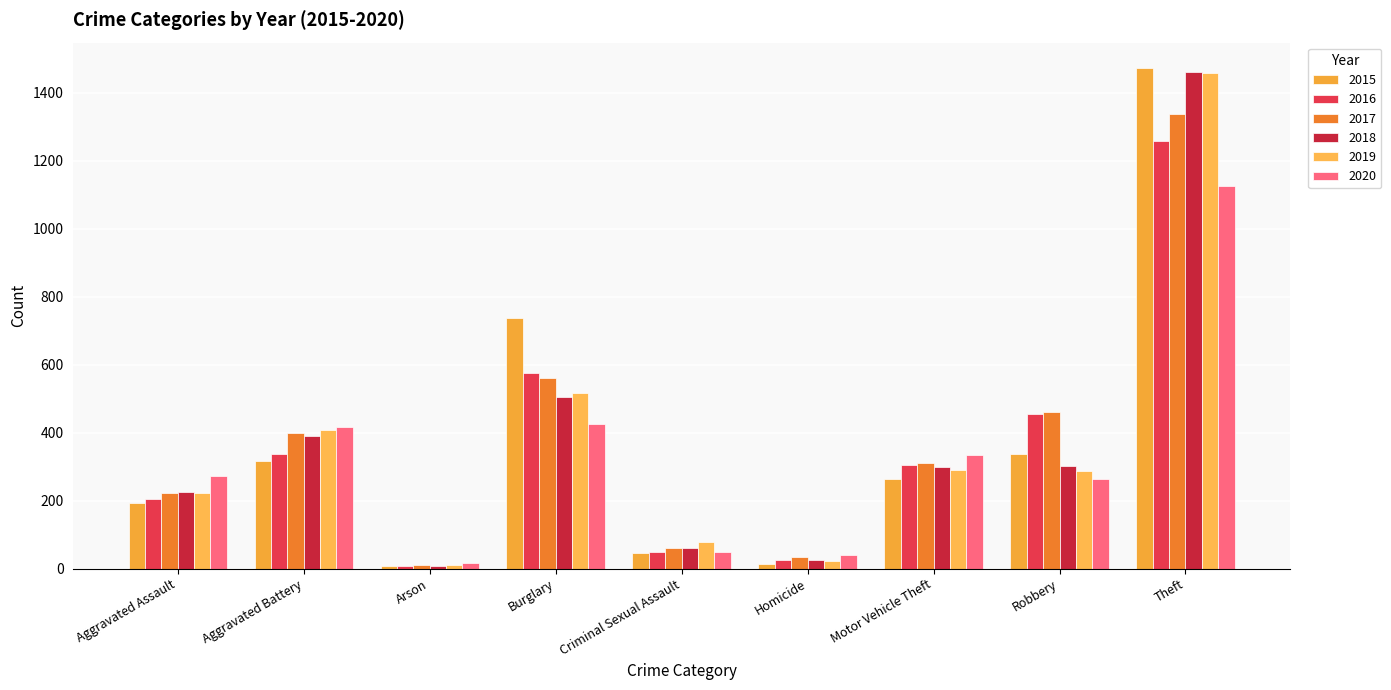

At which category is the sum across all series the highest?

Theft